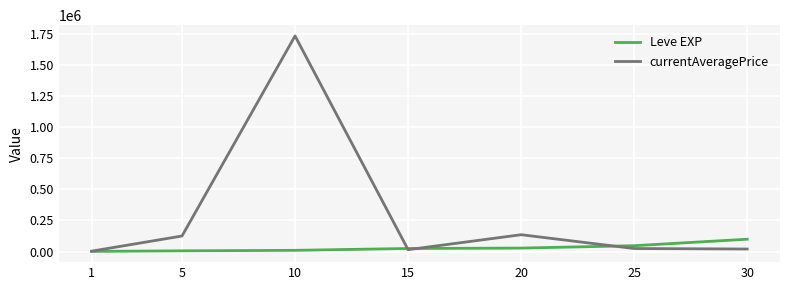

What is the greatest value displayed?

1730459